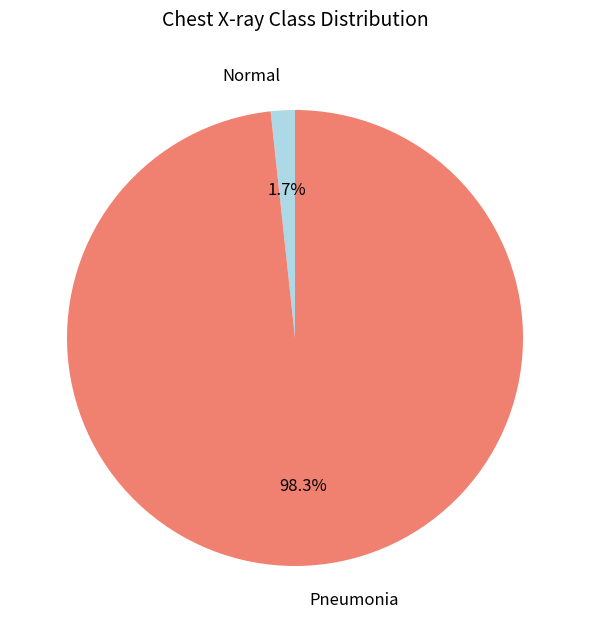

Between Normal and Pneumonia, which is larger?

Pneumonia